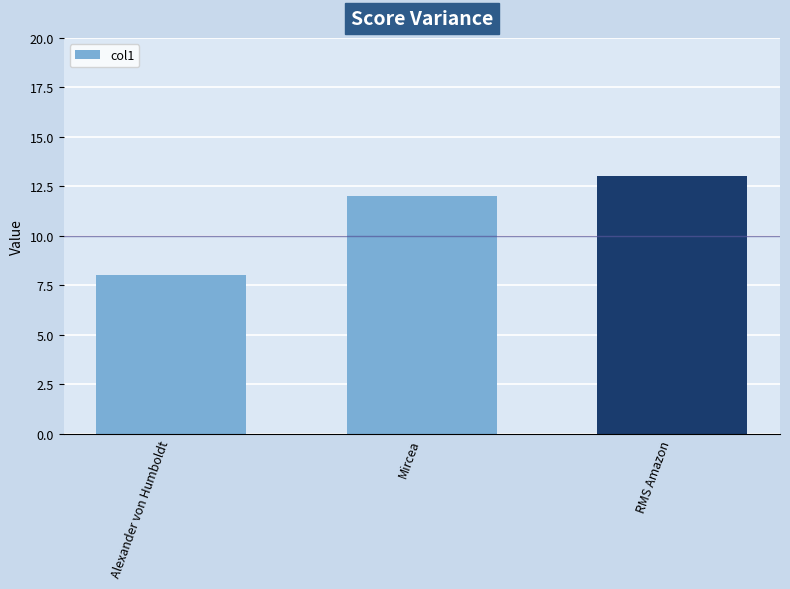

What is the change in value from Alexander von Humboldt to RMS Amazon?

+5.0